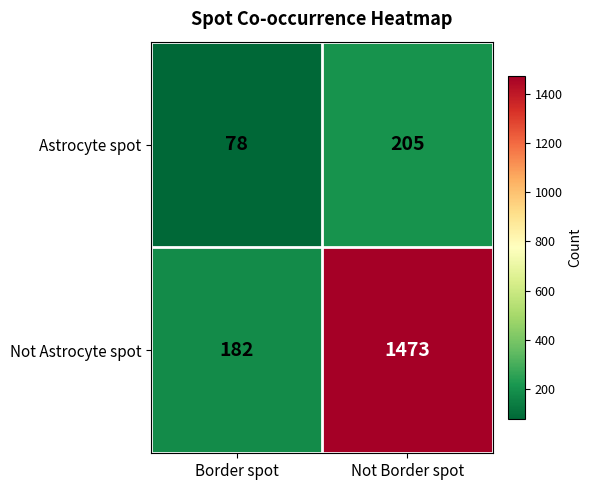

Where is Not Astrocyte spot nearest to the value 827?

Border spot